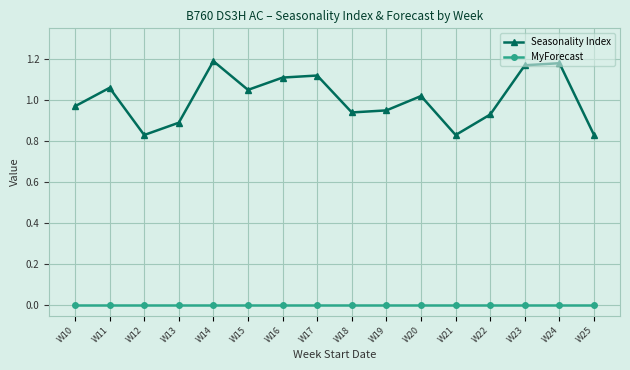

Is this an area chart (filled region under the line)?

No